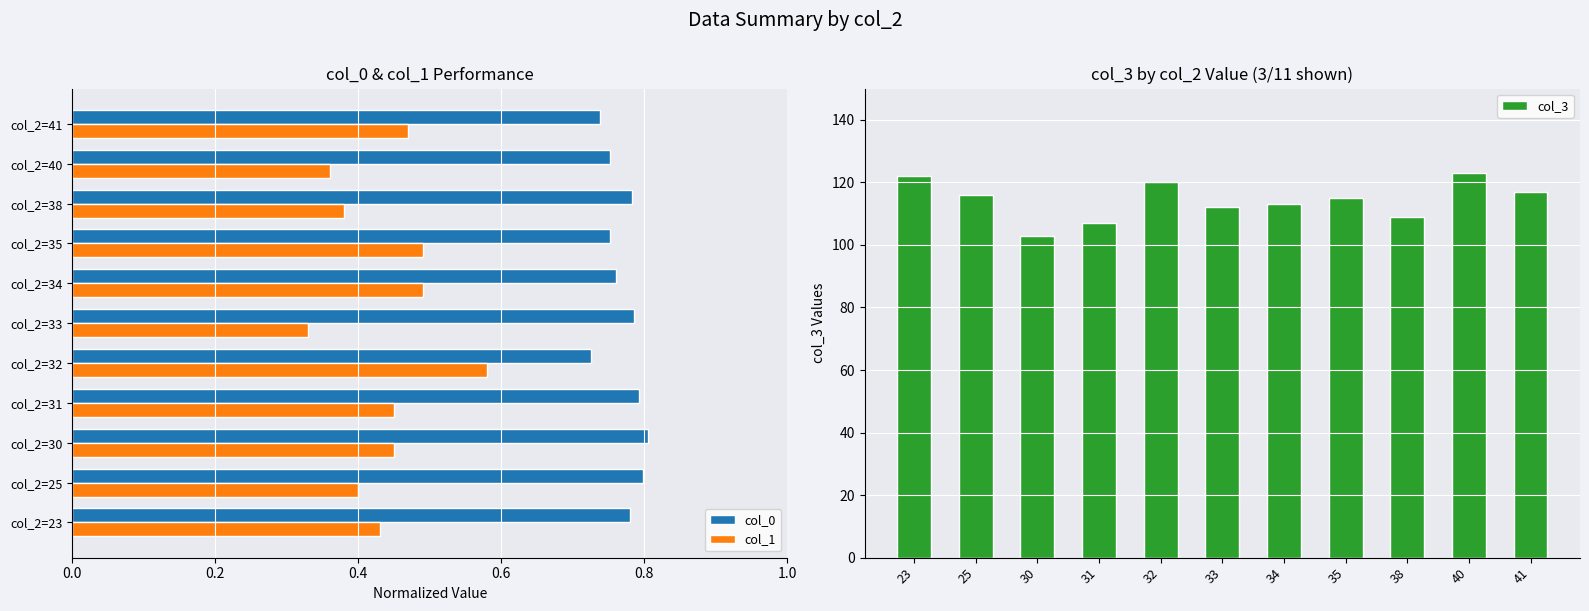

Which category has the highest value in the col_1 series?

col_2=32